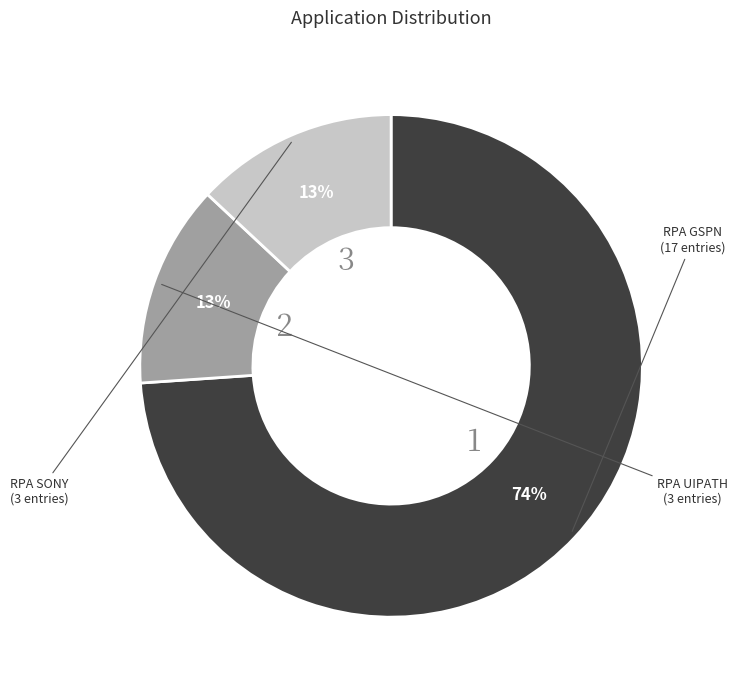

To the nearest percent, what percentage of the pie is RPA UIPATH?

13%